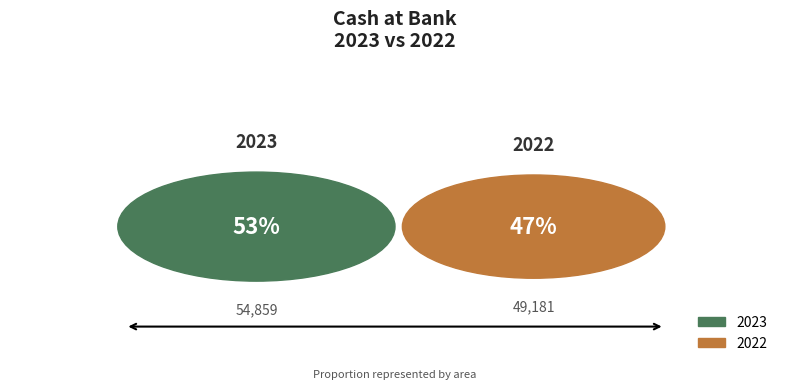

Which has a higher value, 2022 or 2023?

2023